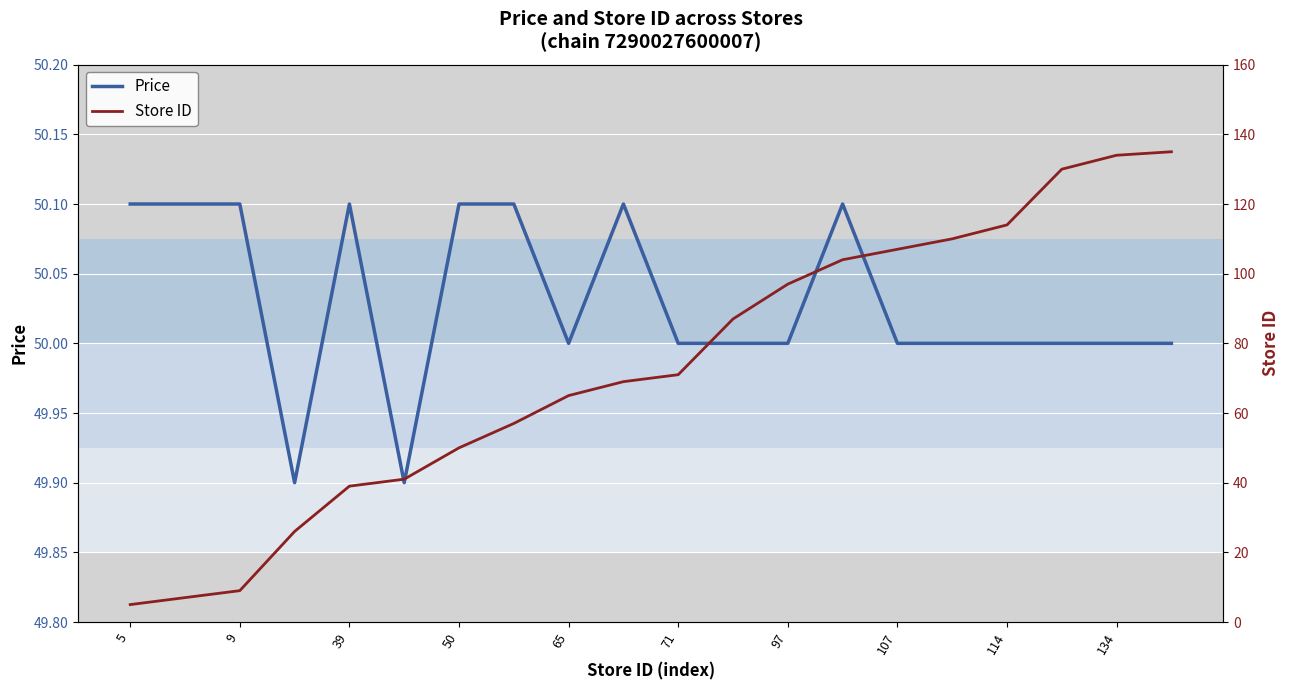

True or false: Price has a value of 33.9 at 5.

False